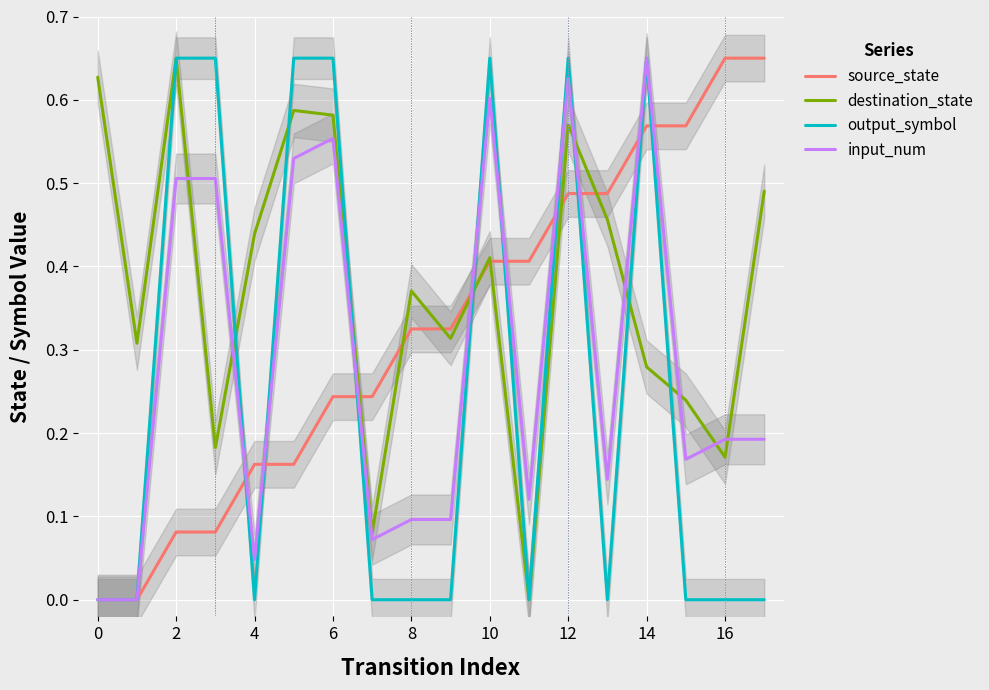

After their last crossing, which series has the higher values: input_num or destination_state?

destination_state